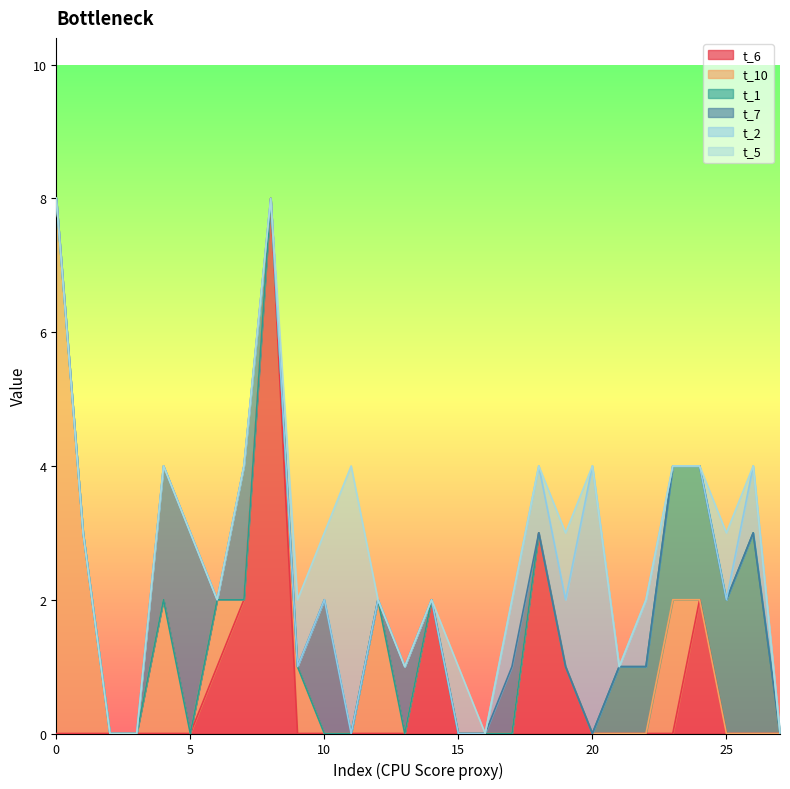

After their last crossing, which series has the higher values: t_2 or t_5?

t_2